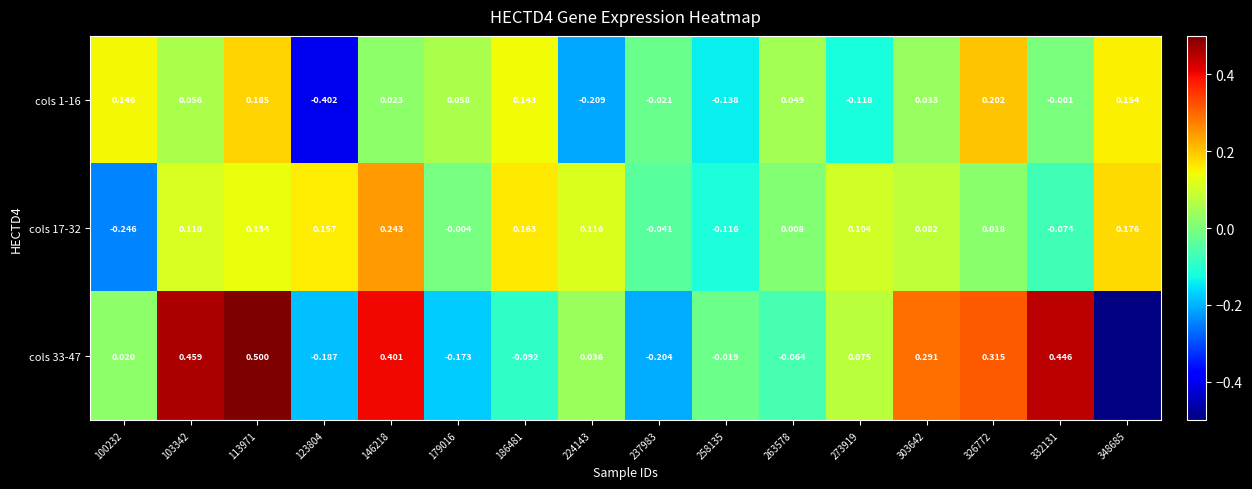

At which category is the sum across all series the highest?

113971